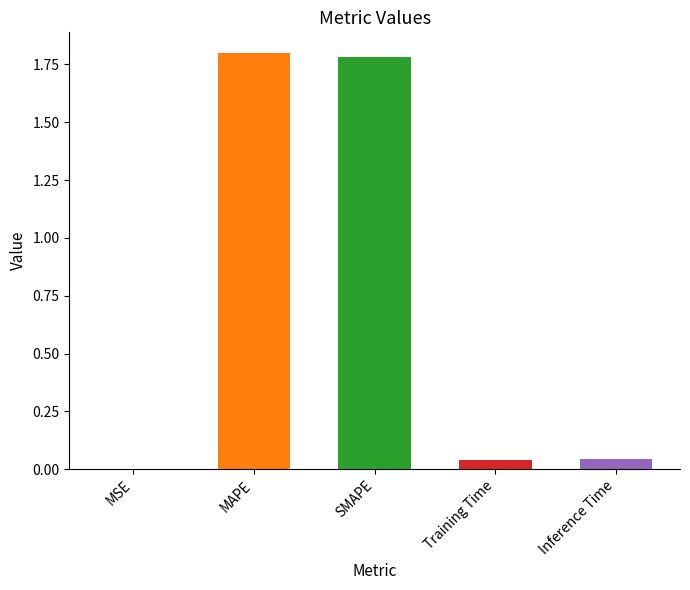

Read the value at SMAPE.

1.8